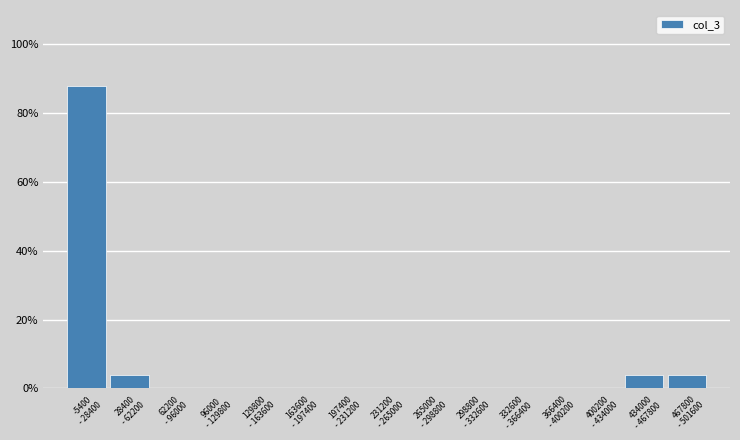

What is the greatest value displayed?

88